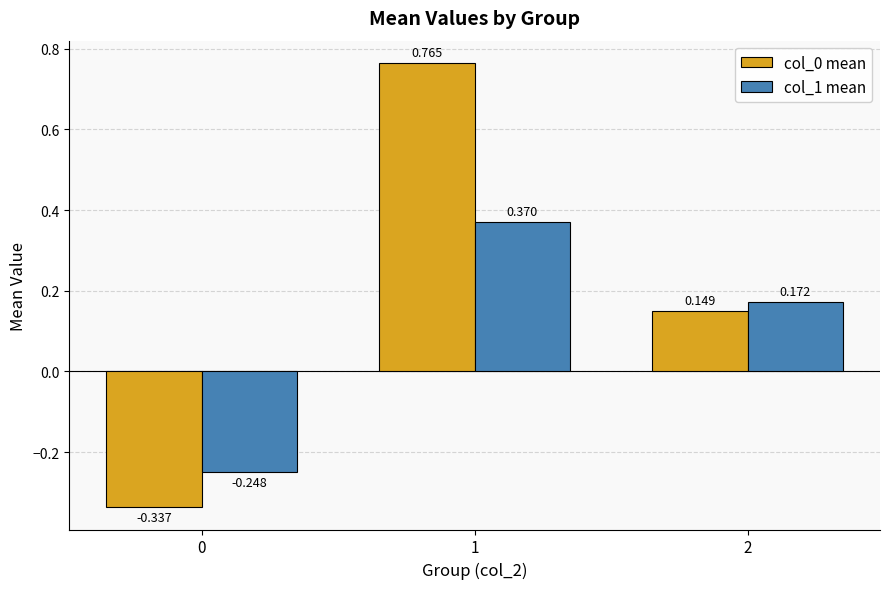

Which series changed the most between 1 and 2?

col_0 mean